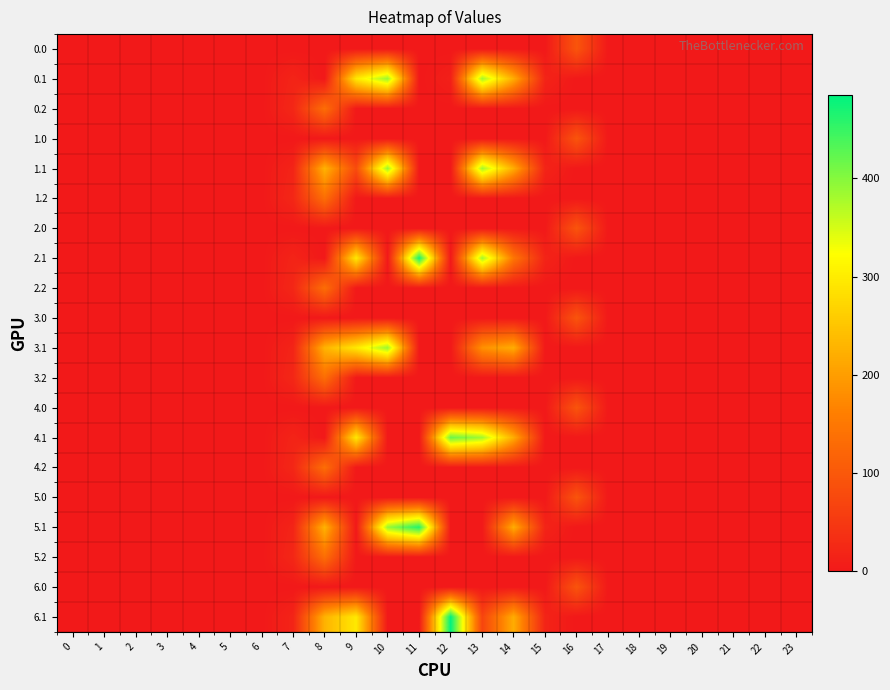

Which category has the highest value across all series?

12